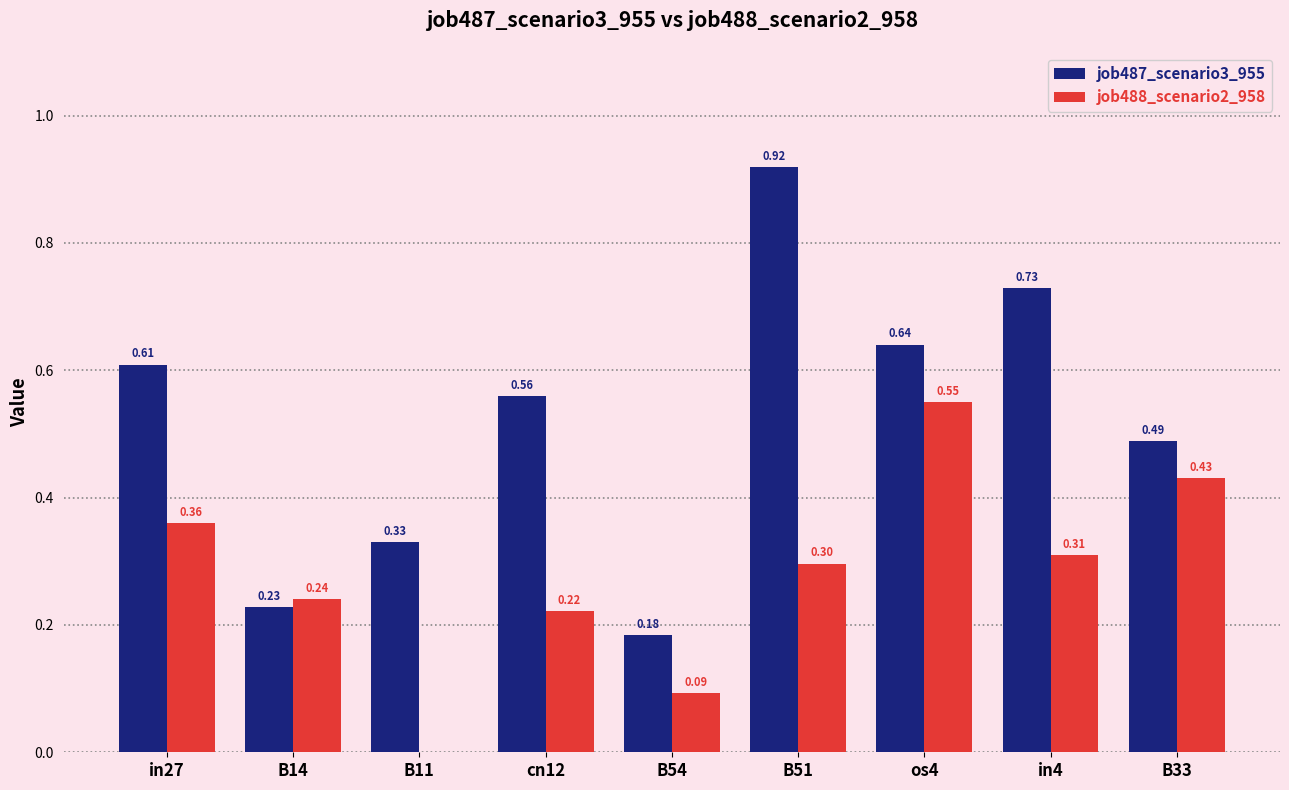

At which category is the sum across all series the highest?

B51